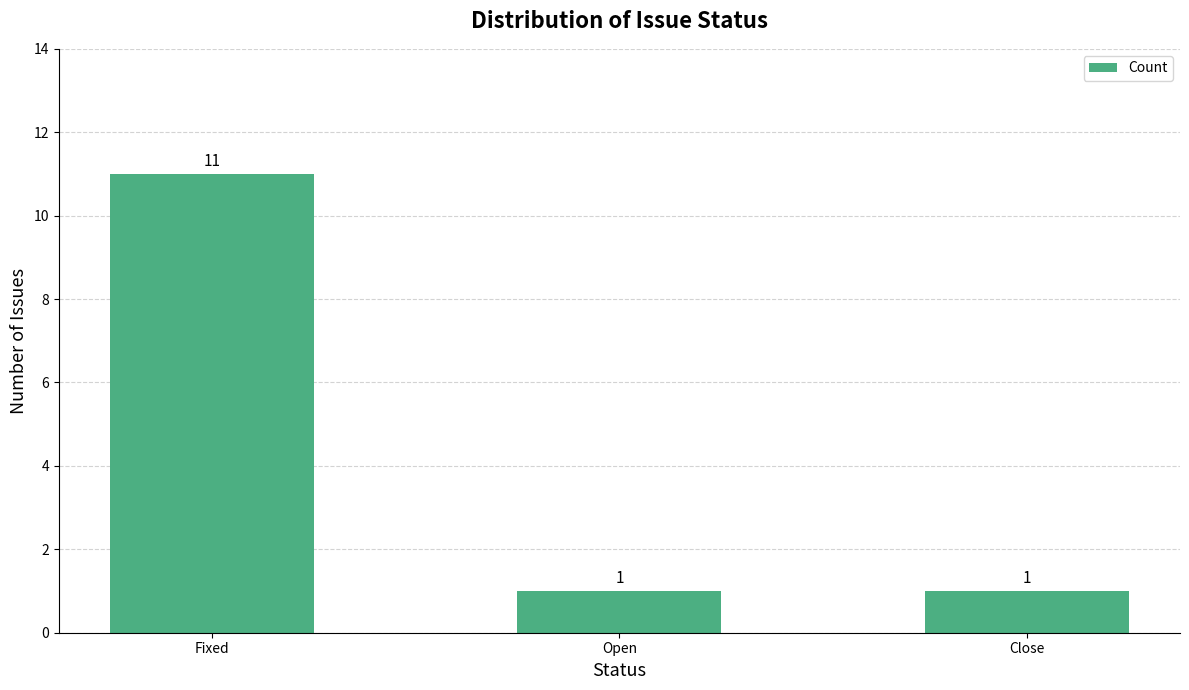

Is it true that the value at Fixed is 18?

False